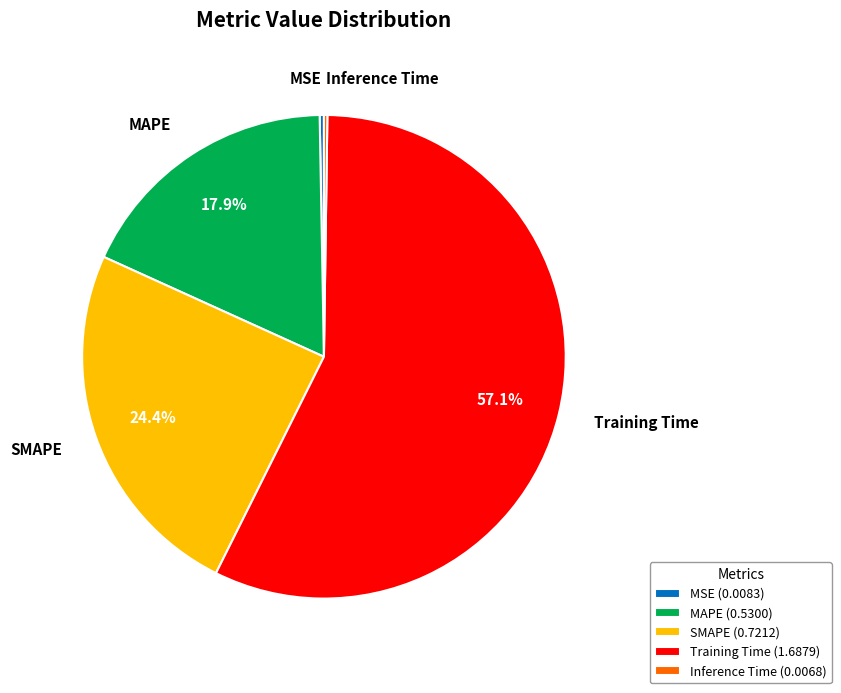

To the nearest percent, what is the average slice percentage?

20%